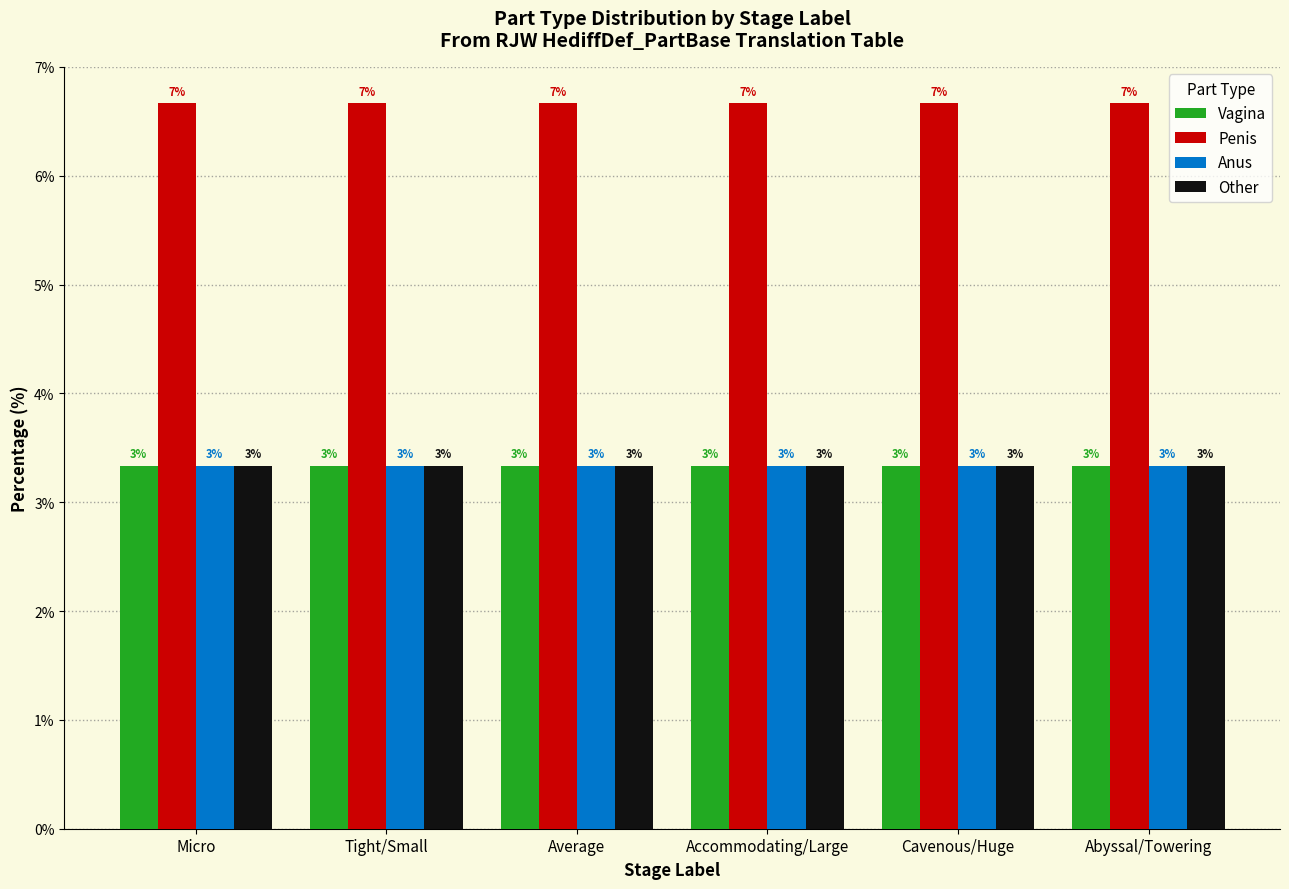

Which label corresponds to the largest value in the chart?

Micro